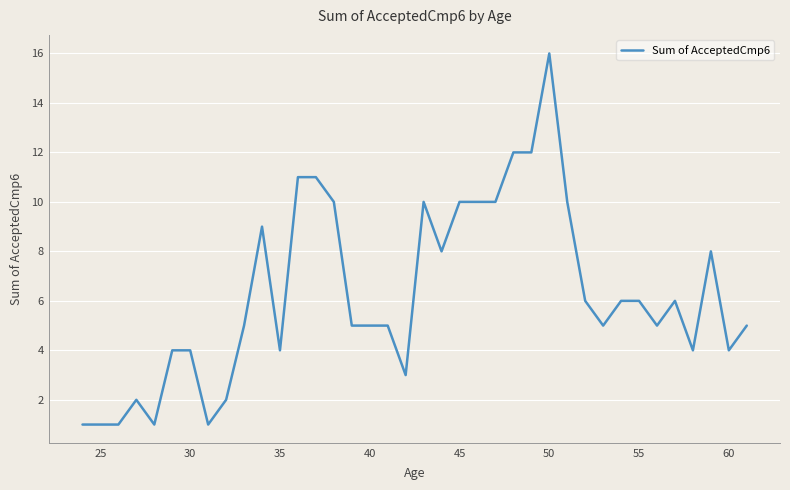

What is the difference between the maximum and minimum values?

15